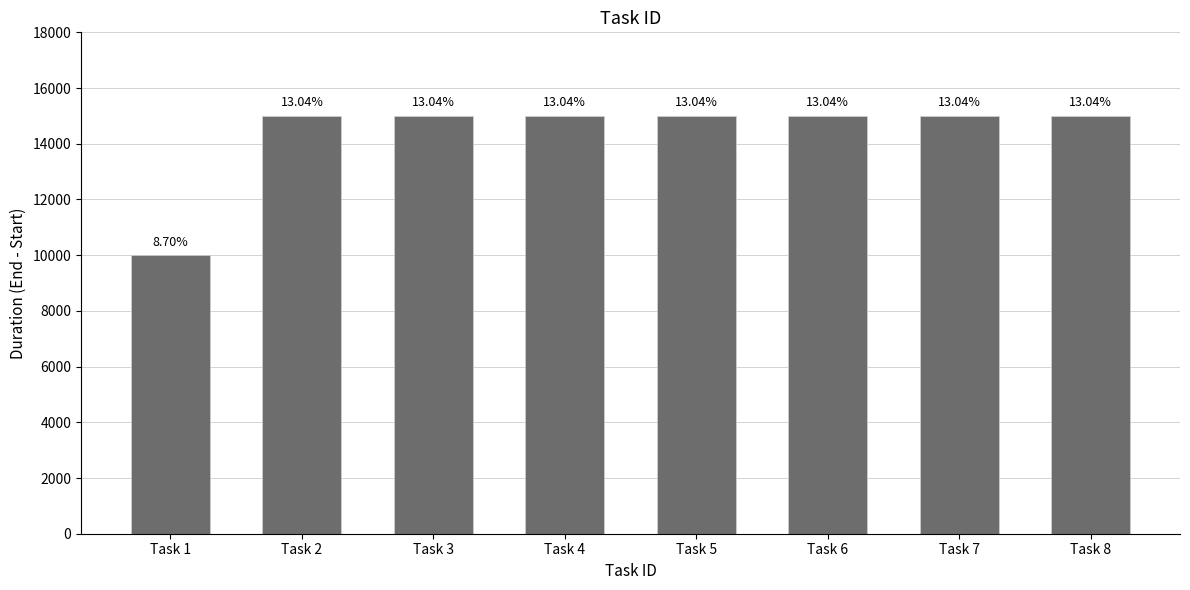

Does the chart contain any negative values?

No